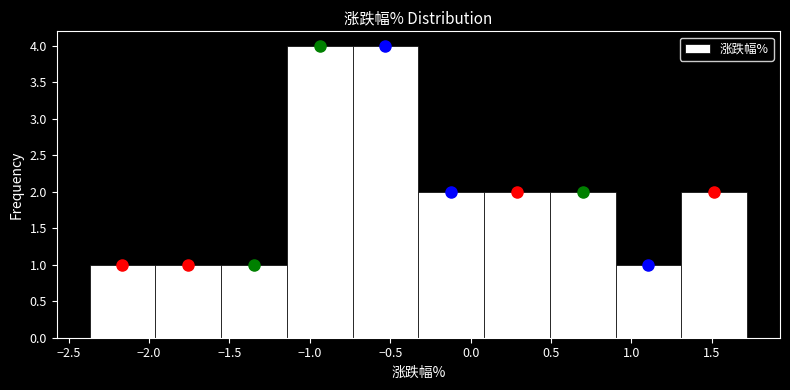

What is the height of the bar covering -1.95 to -1.55 on the x-axis? Neither the bar edges nor the heights are printed on the chart, so give them approximately, as read against the axes.

1